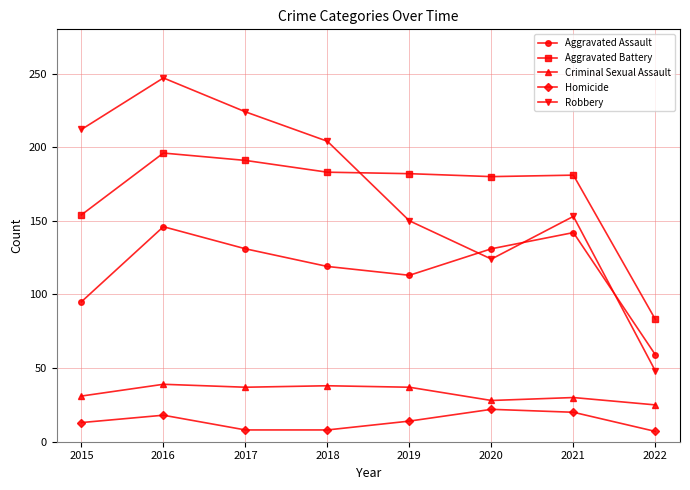

What is the spread (max minus min) of values at 2020?

158